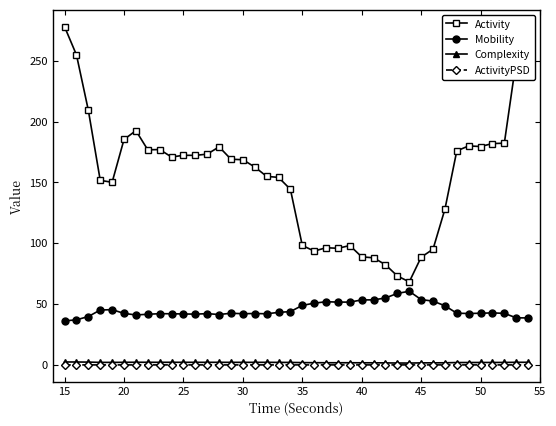

True or false: ActivityPSD has more than 2 points higher than both neighbors.

True